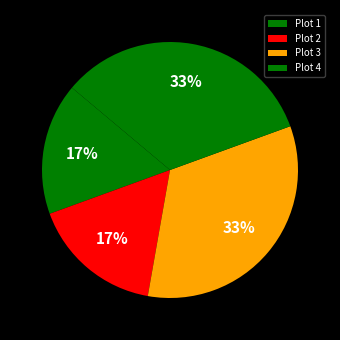

How many slices are in this pie chart?

4